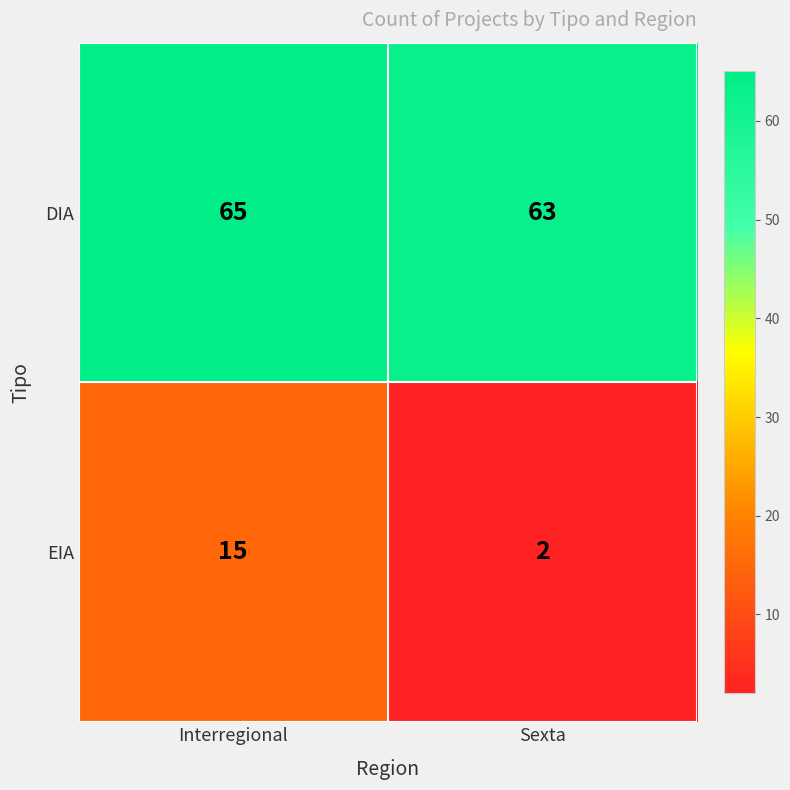

What is the difference between the EIA values at Sexta and Interregional?

13